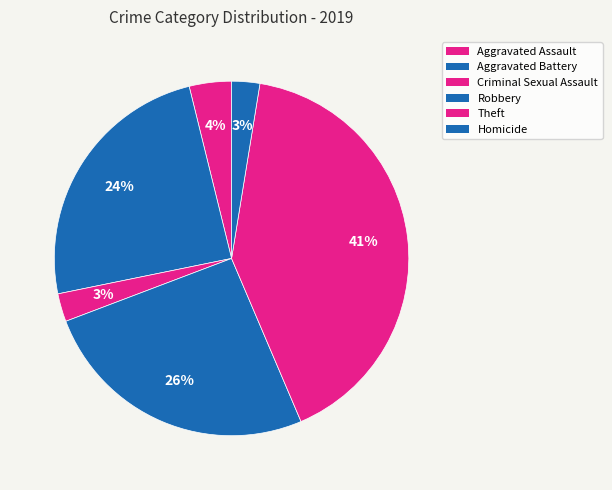

How many segments does this pie chart have?

6